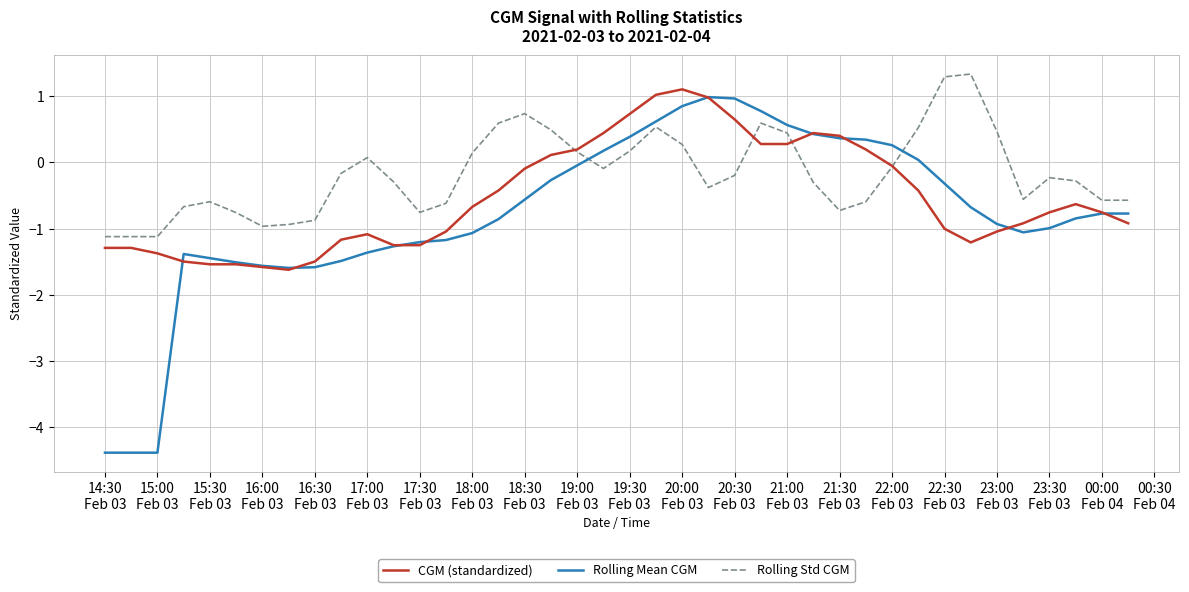

True or false: Rolling Std CGM has more than 1 points higher than both neighbors.

True